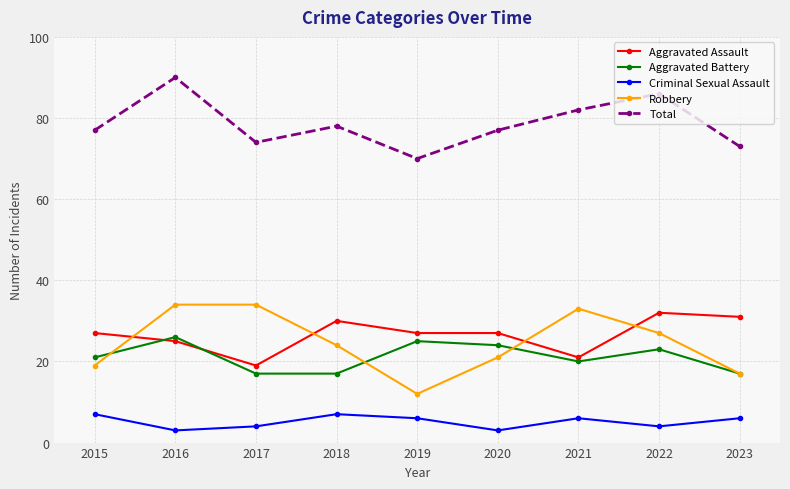

What is the difference between the highest and lowest values at 2019?

64